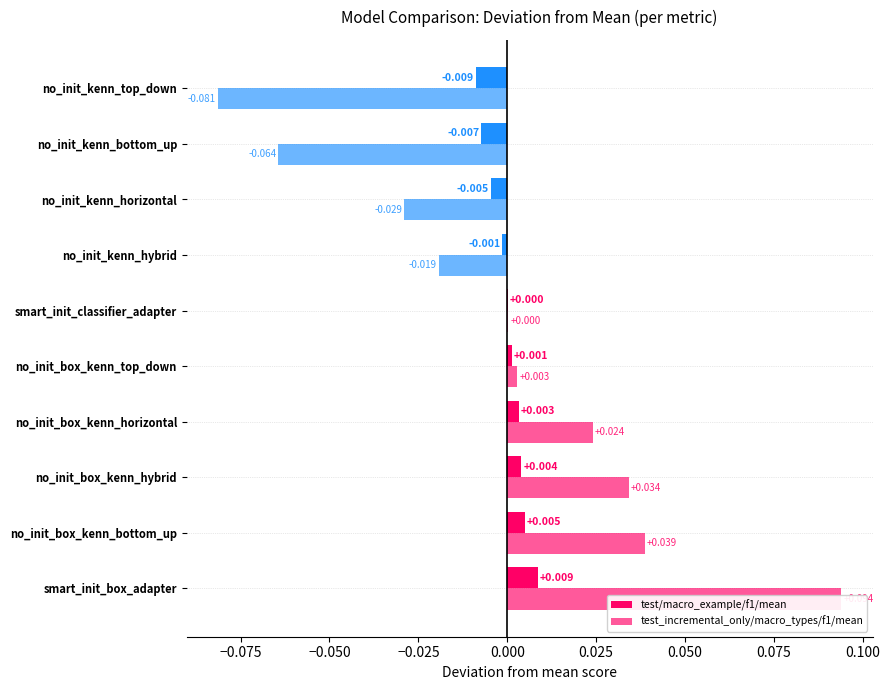

Is the value of test_incremental_only/macro_types/f1/mean at smart_init_classifier_adapter greater than the value of test/macro_example/f1/mean at no_init_box_kenn_bottom_up?

No